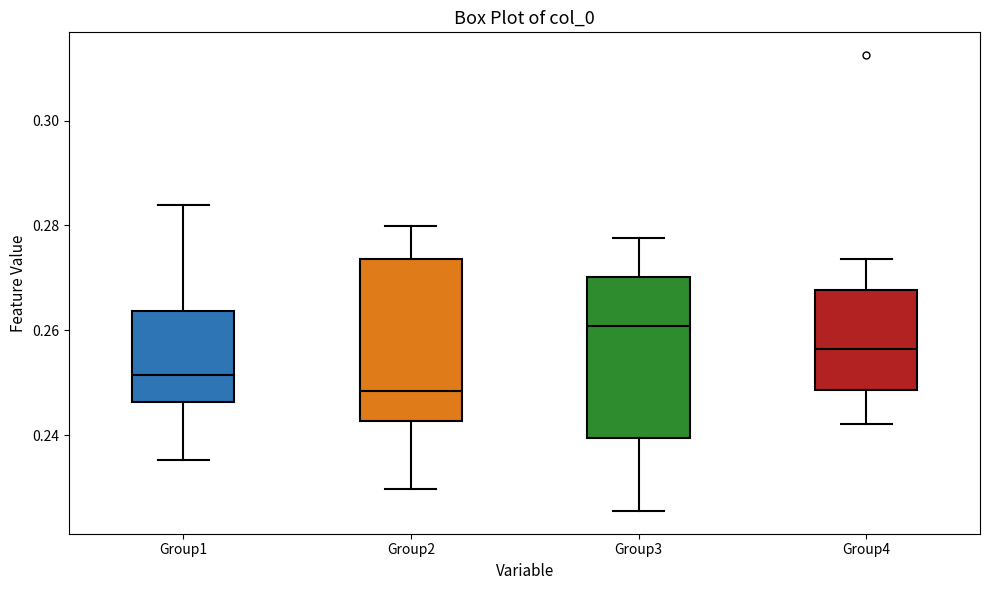

Which box's median line is the lowest?

Group2